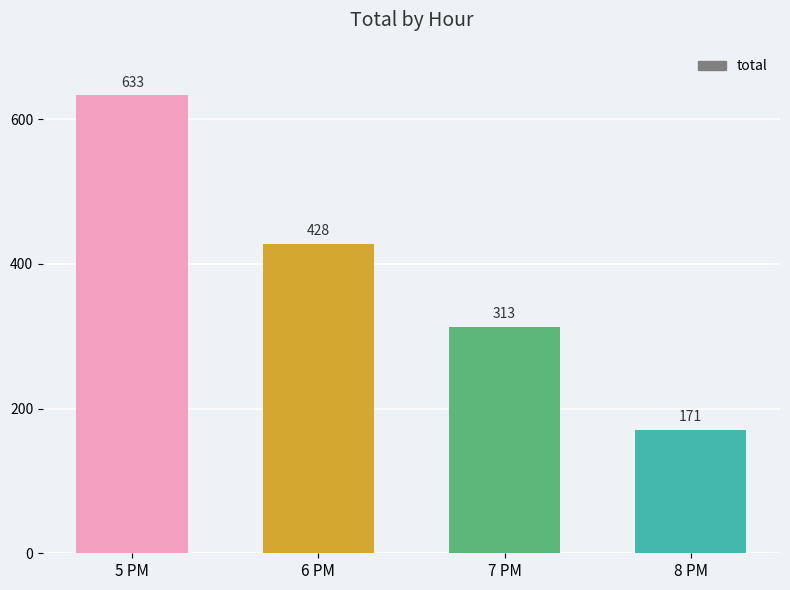

What is the average value?

386